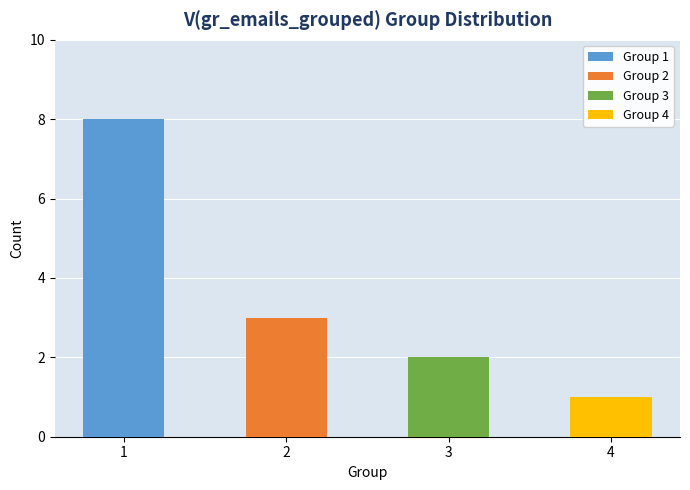

Reading left to right, what are all the values shown in this chart?

1=8	2=3	3=2	4=1